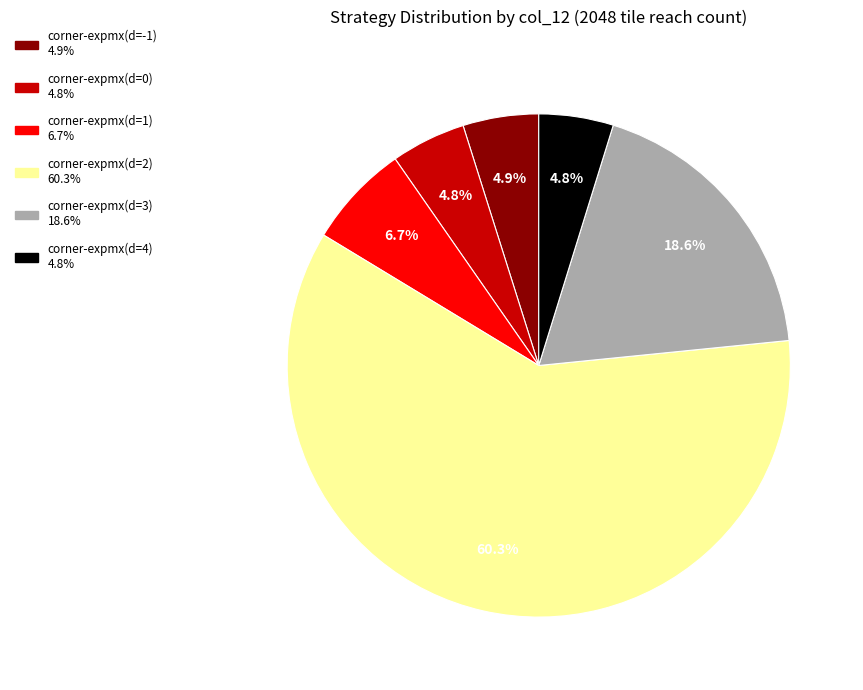

Which slice represents more than half of the pie?

corner-expmx(d=2)